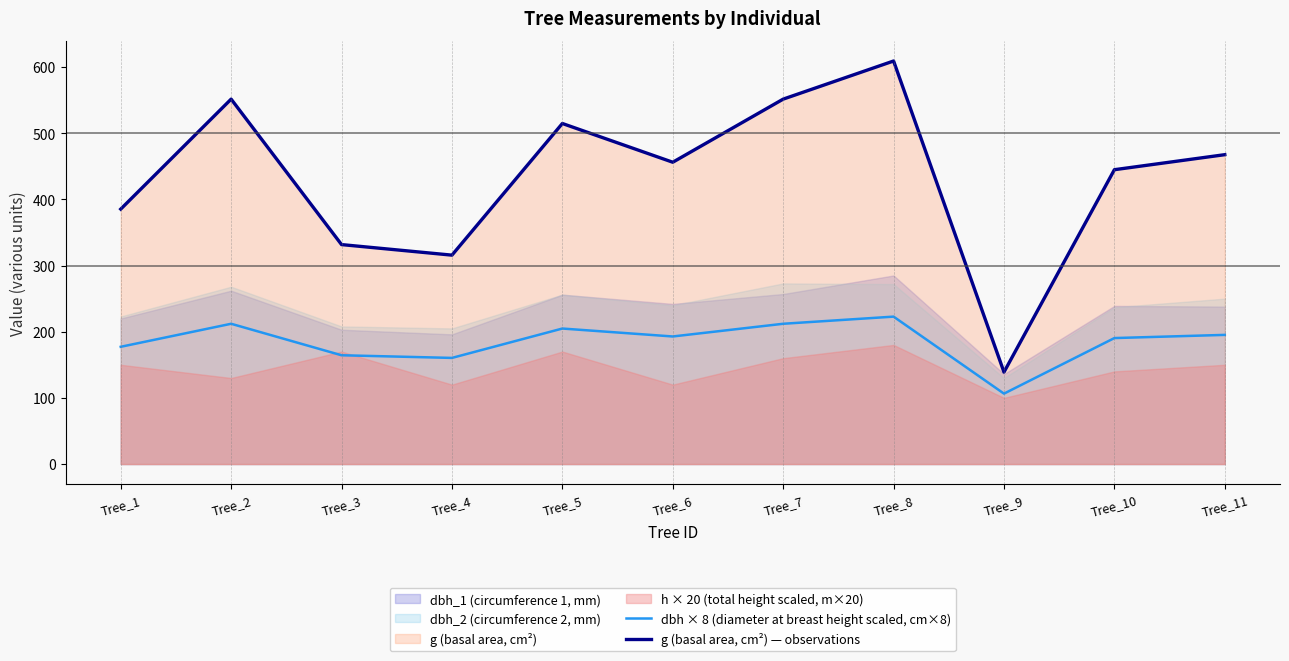

The value of g (basal area, cm²) — observations at Tree_10 is 583.9. True or false?

False